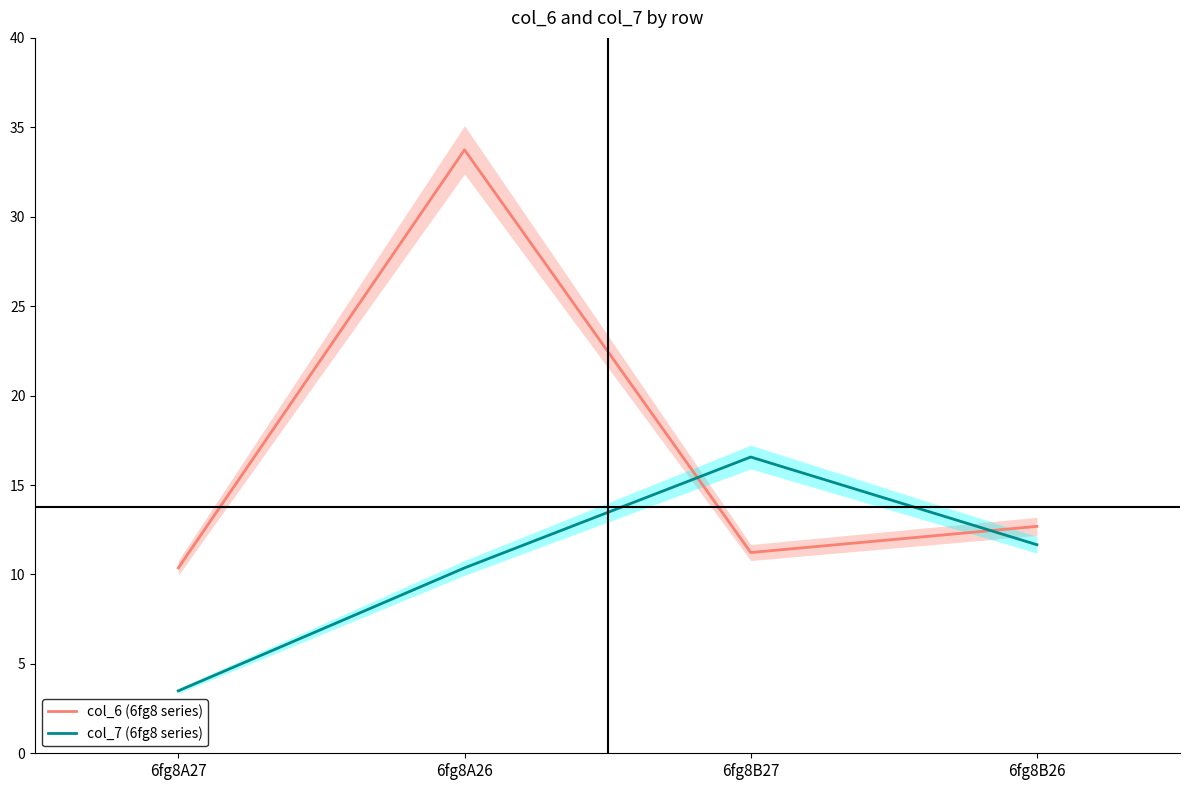

In col_7 (6fg8 series), how many points are higher than both neighbors (excluding endpoints)?

1